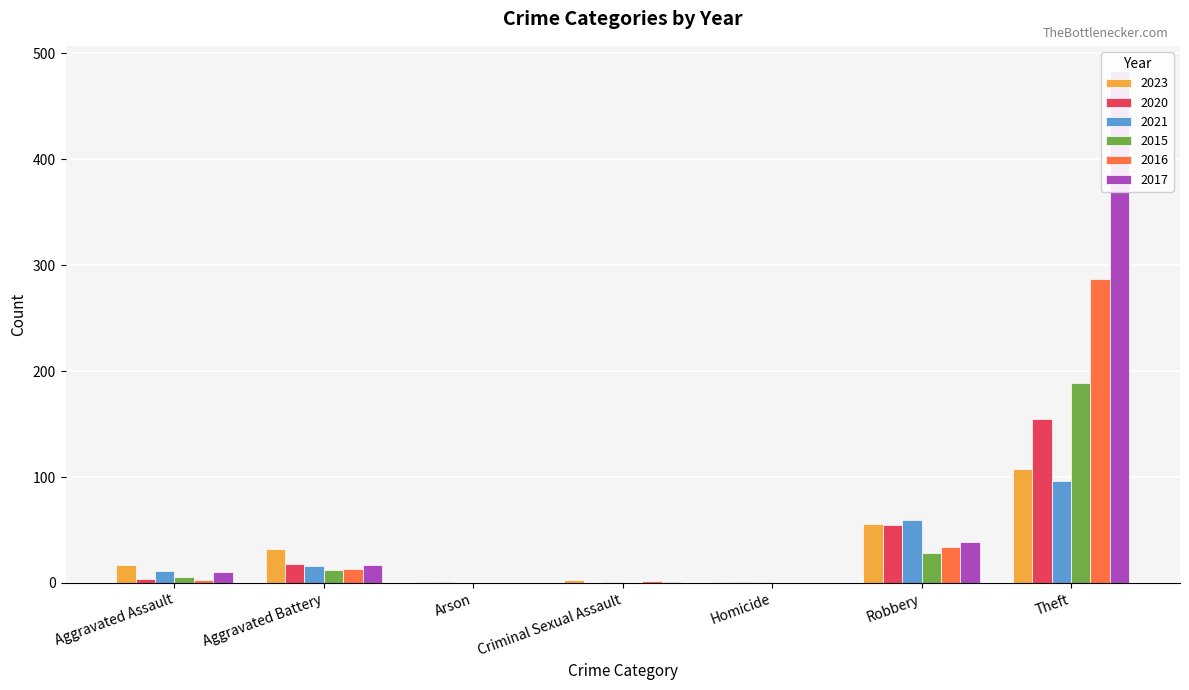

Does the chart contain any negative values?

No